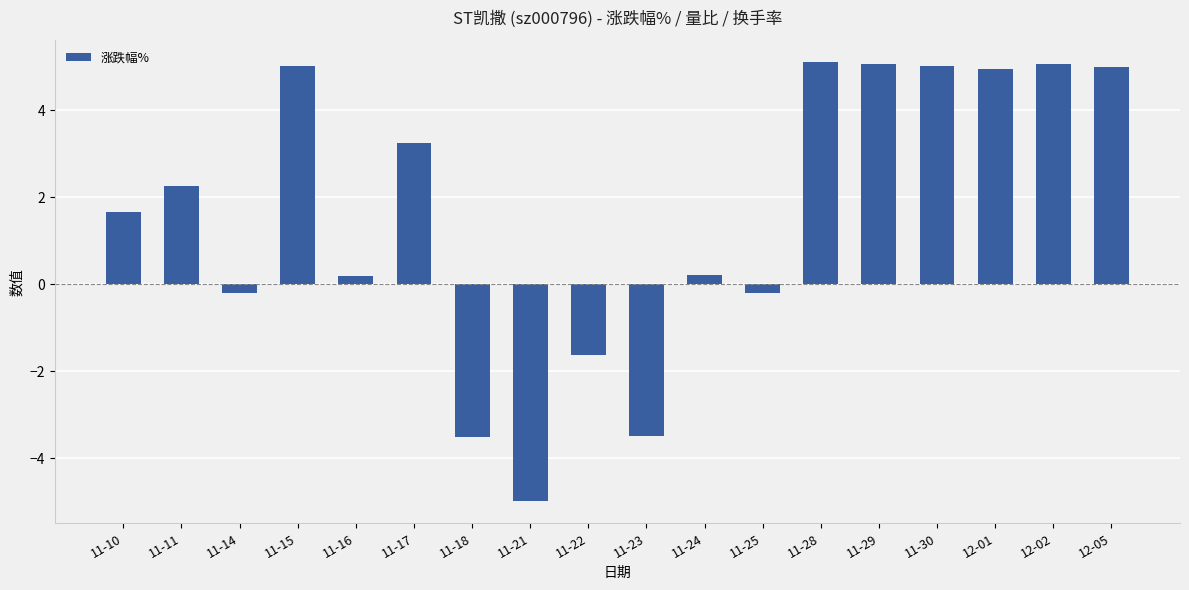

What is the label of the 5th bar from the left?

11-16